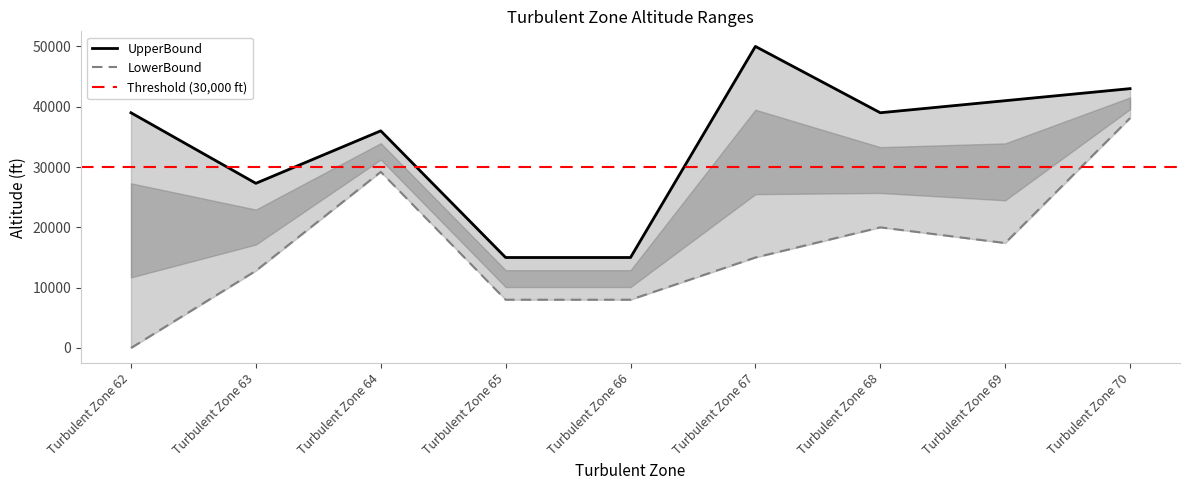

The LowerBound series shows 7017 at Turbulent Zone 69. True or false?

False